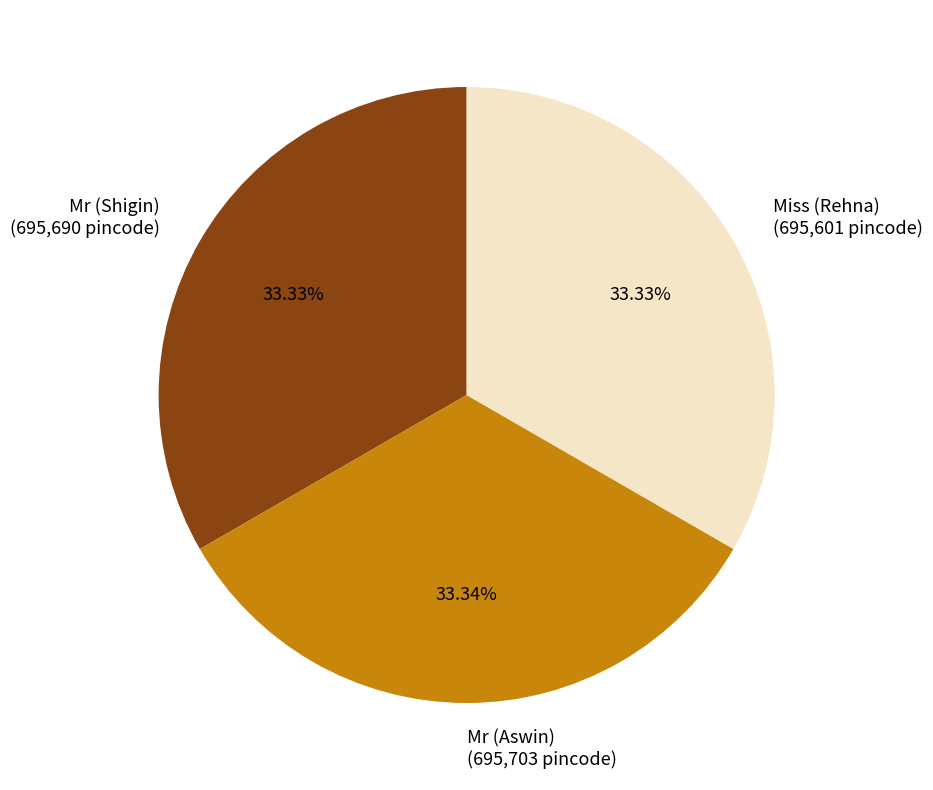

Does Mr (Aswin) represent more than half of the total?

No